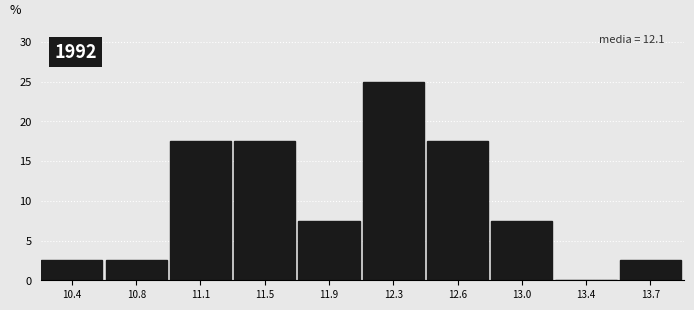

Reading right to left, transcribe all the data shown in this chart.

13.7=2.5	13.4=0.0	13.0=7.5	12.6=17.5	12.3=25.0	11.9=7.5	11.5=17.5	11.1=17.5	10.8=2.5	10.4=2.5